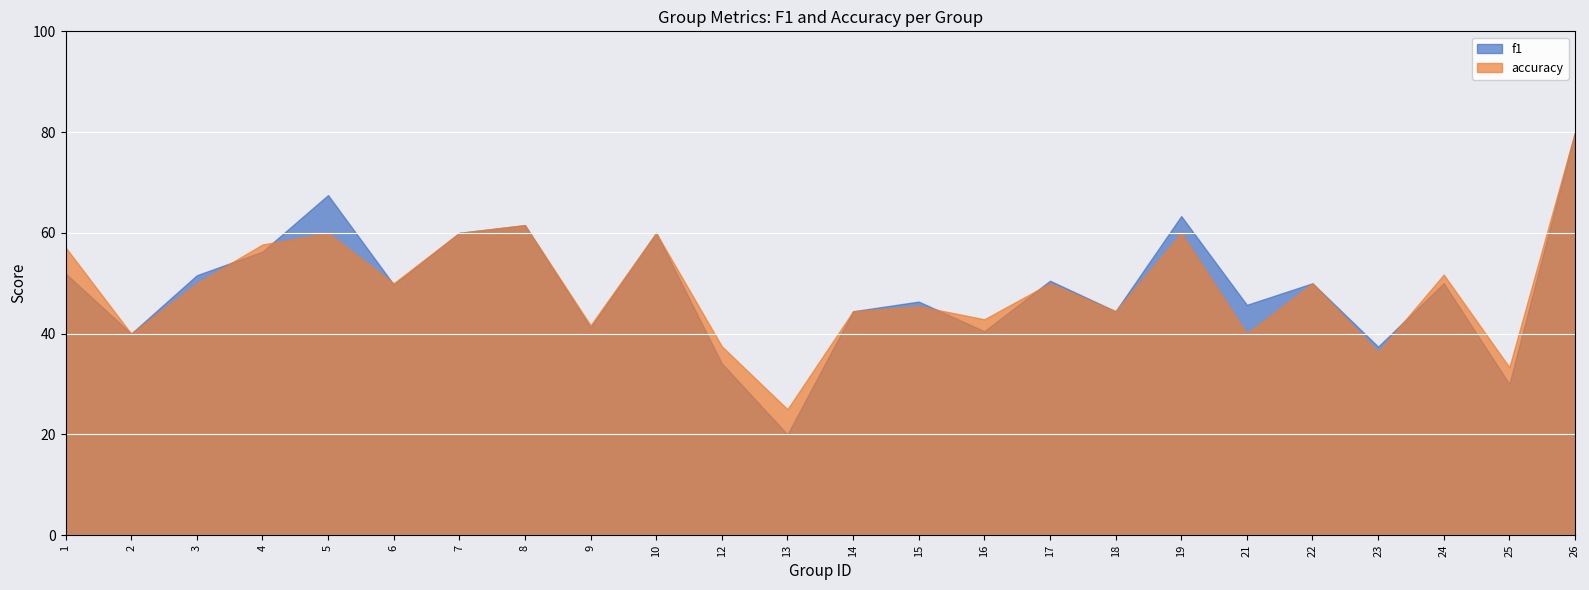

What value does the accuracy series have at 14?

44.4